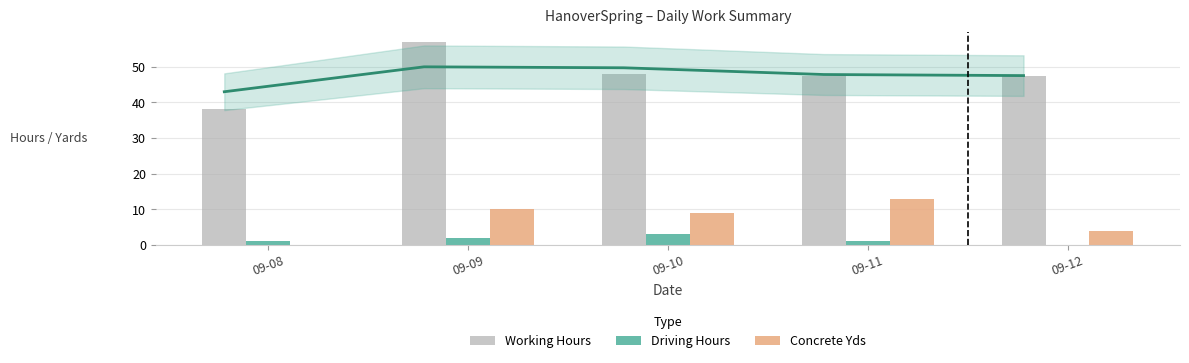

How many categories are shown in the chart?

5